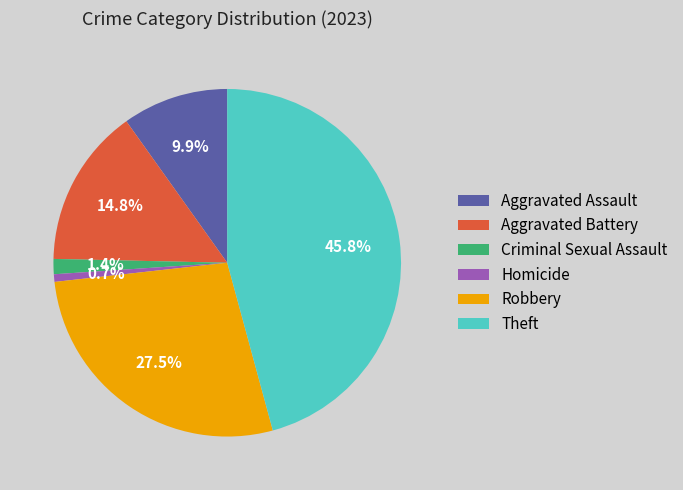

Rank the categories by value from highest to lowest.

Theft, Robbery, Aggravated Battery, Aggravated Assault, Criminal Sexual Assault, Homicide